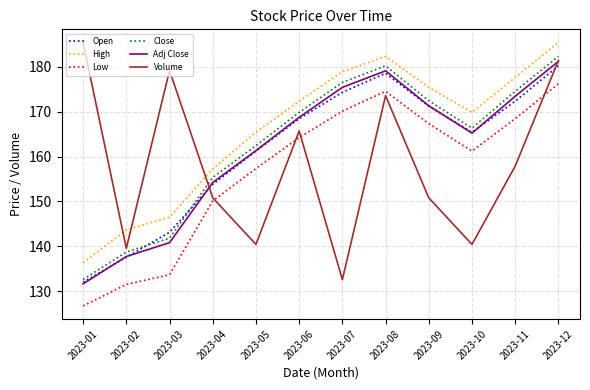

What is the spread (max minus min) of values at 2023-03?

45.5